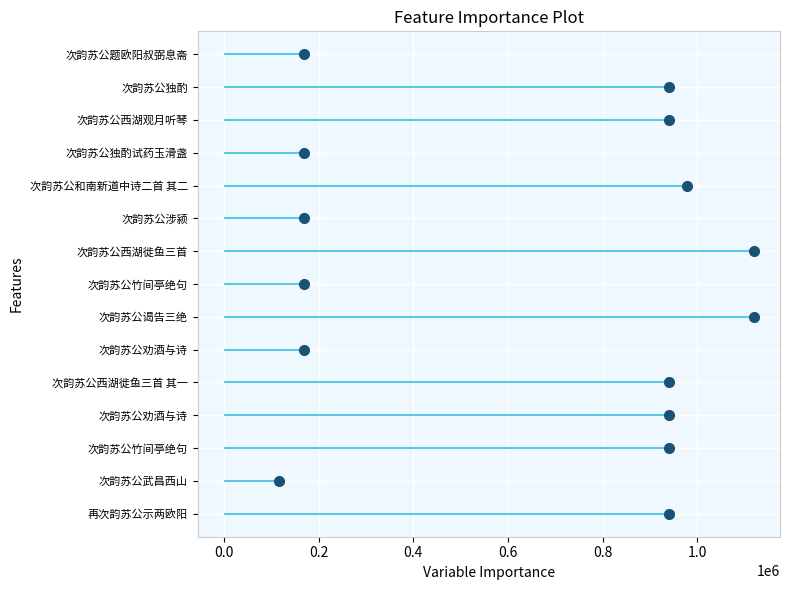

How many lines are shown in the chart?

1